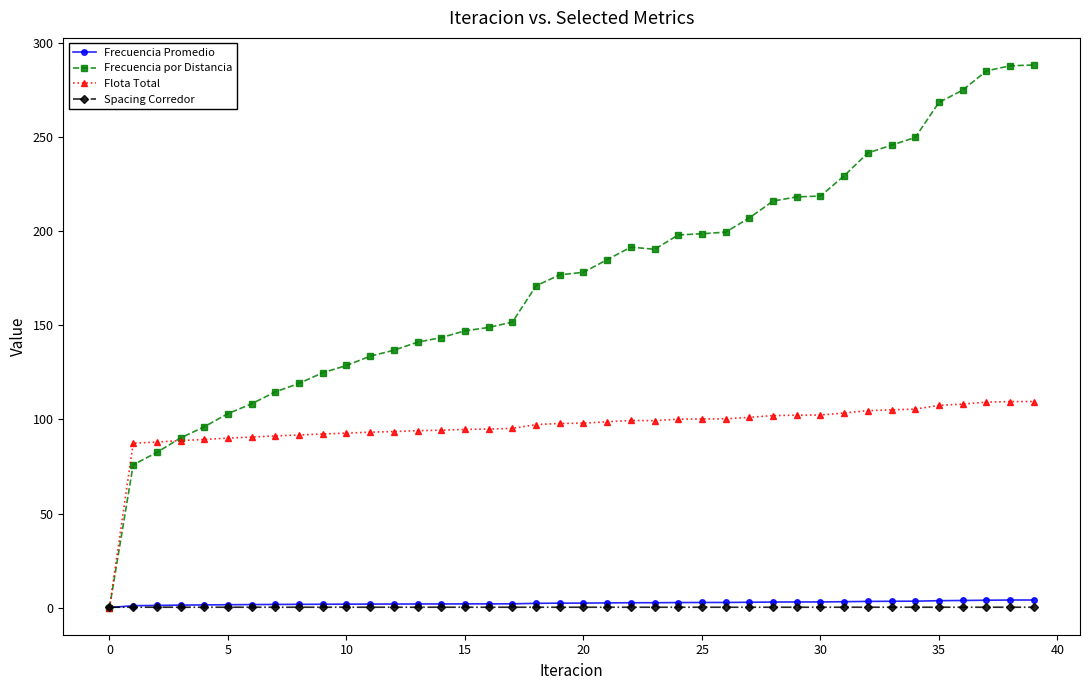

What is the lowest value of the Spacing Corredor series?

0.2